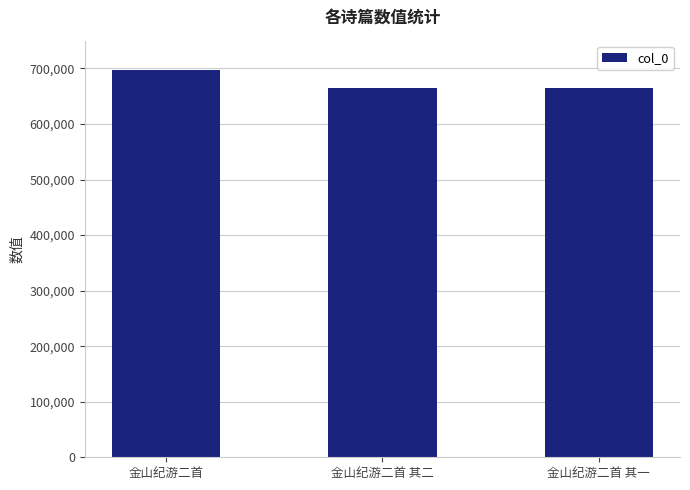

How many distinct data groups are displayed?

1